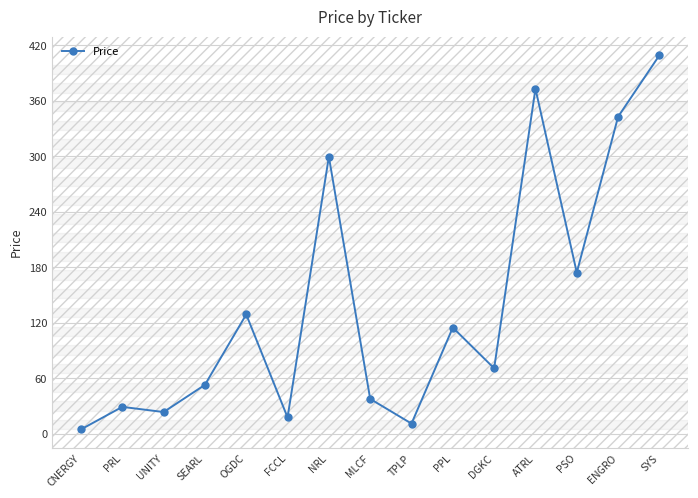

Read the value at DGKC.

70.9